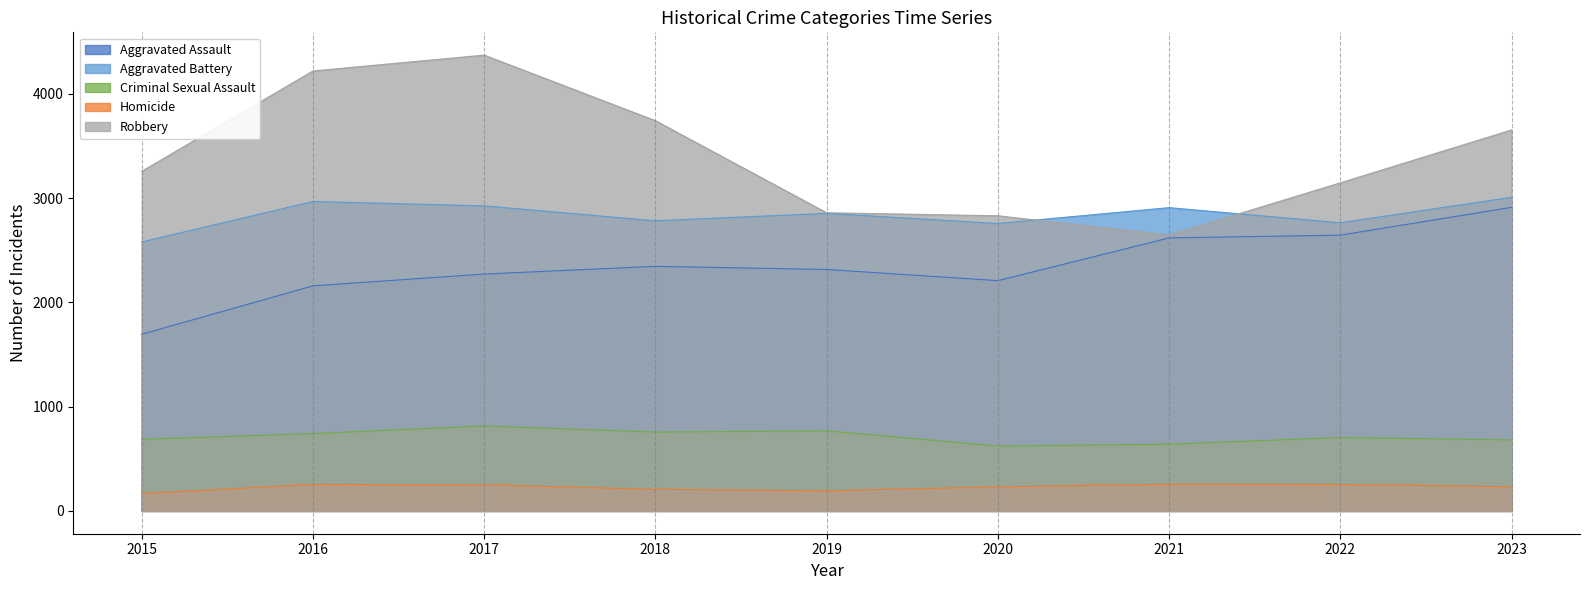

Where is Criminal Sexual Assault nearest to the value 718?

2022